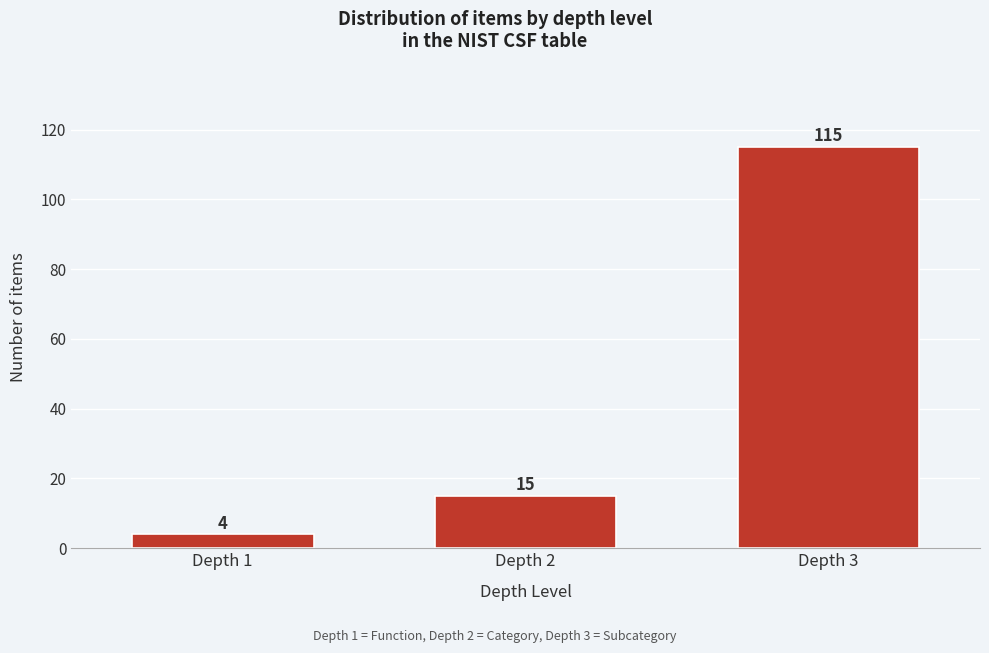

Reading left to right, what are all the values shown in this chart?

4	15	115